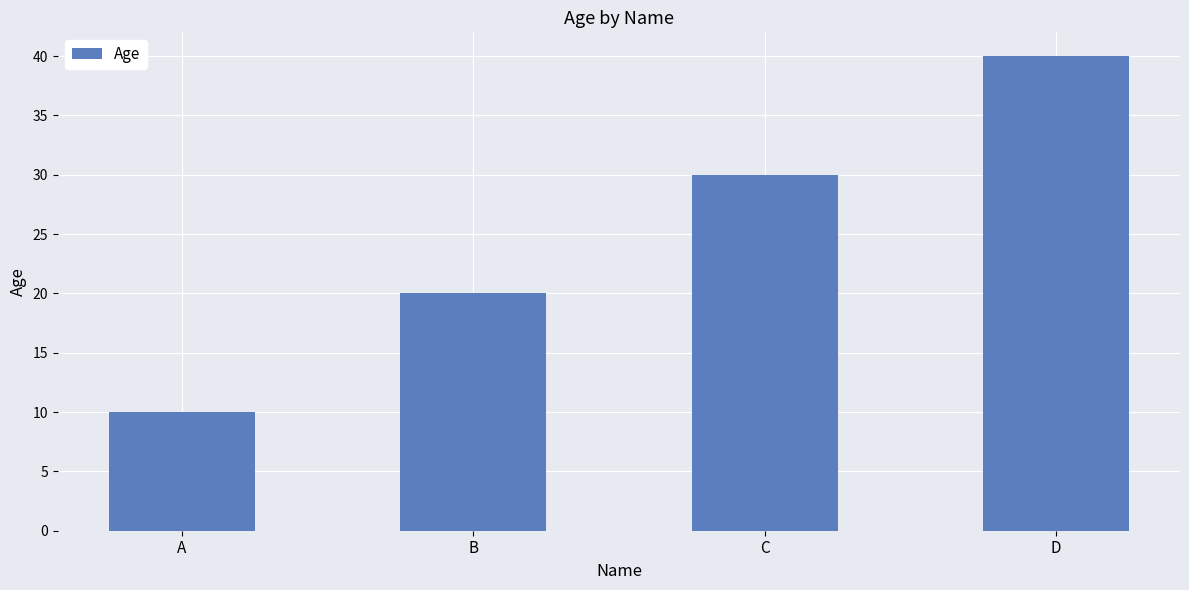

The chart shows a value of 40 at D. True or false?

True